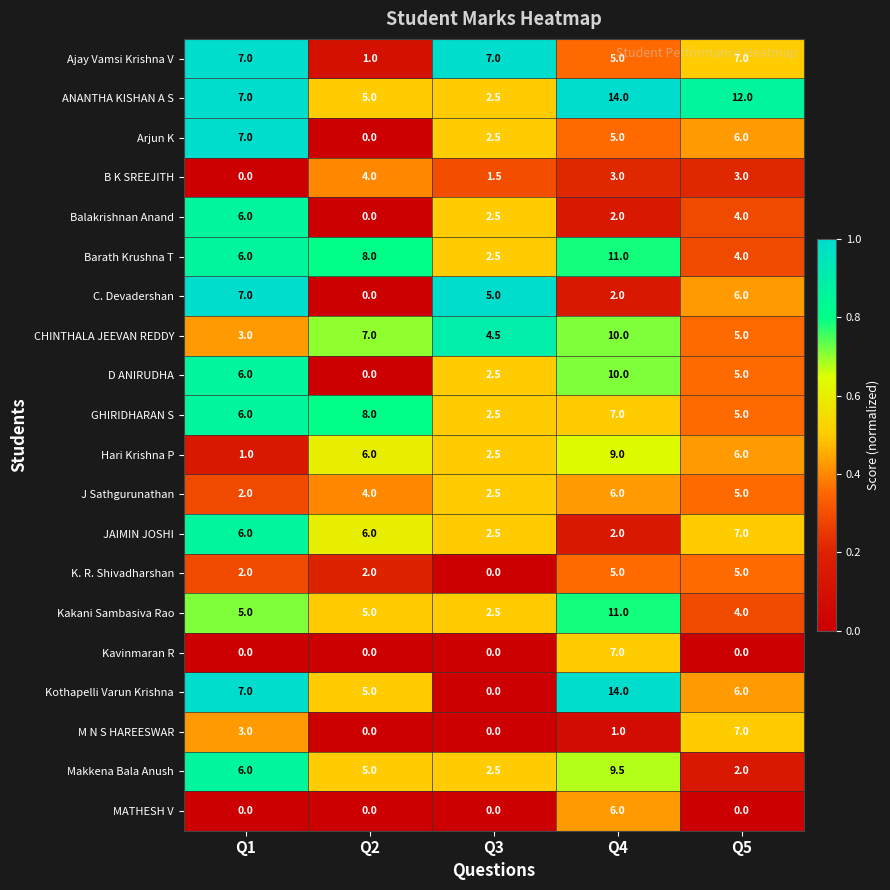

What is the total value across all series at Q4?

139.5